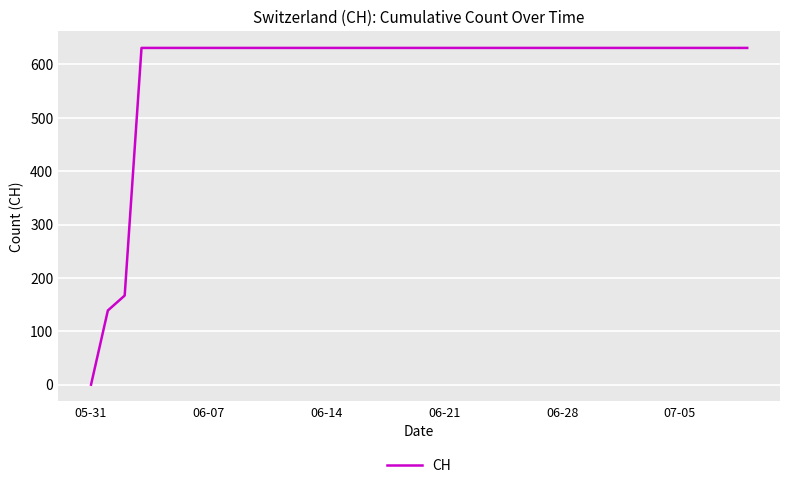

What is the difference between the maximum and minimum values?

631